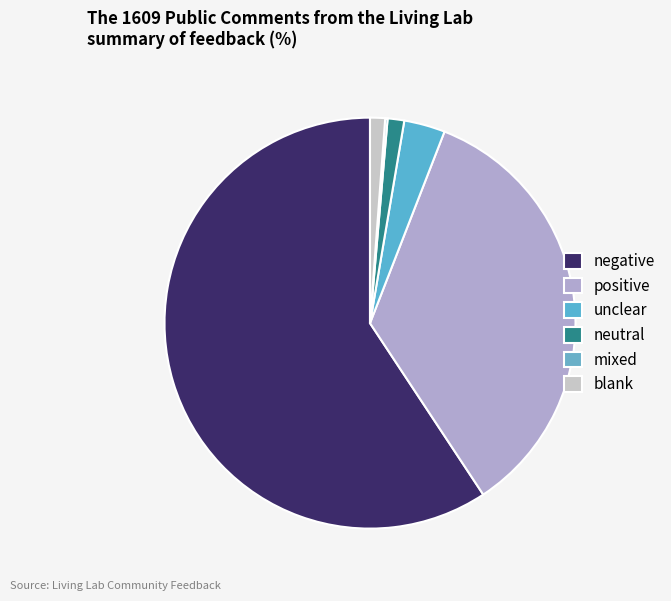

Which category has the smallest portion of the pie?

mixed